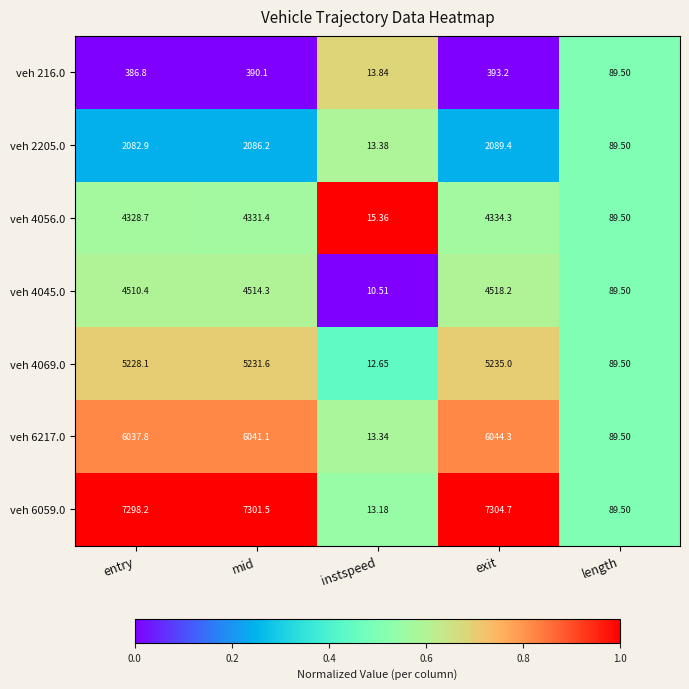

Is the value of veh 216.0 at exit greater than the value of veh 4045.0 at mid?

No